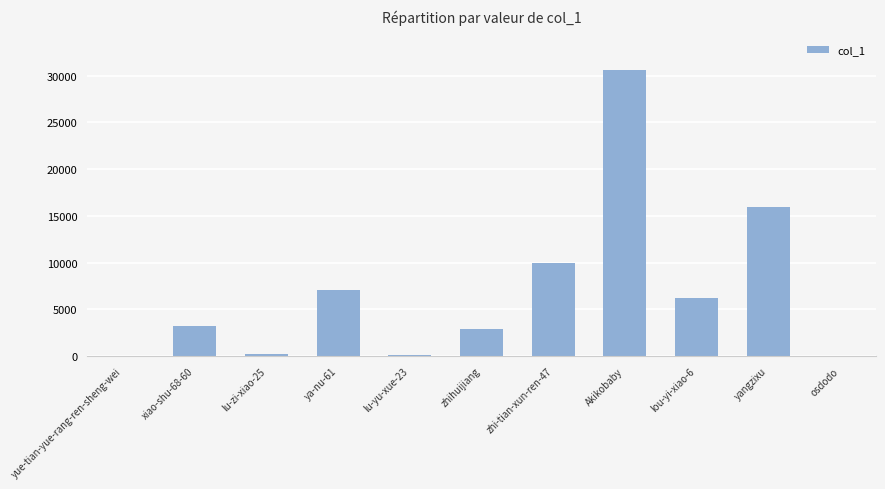

What is the maximum value shown in the chart?

30614